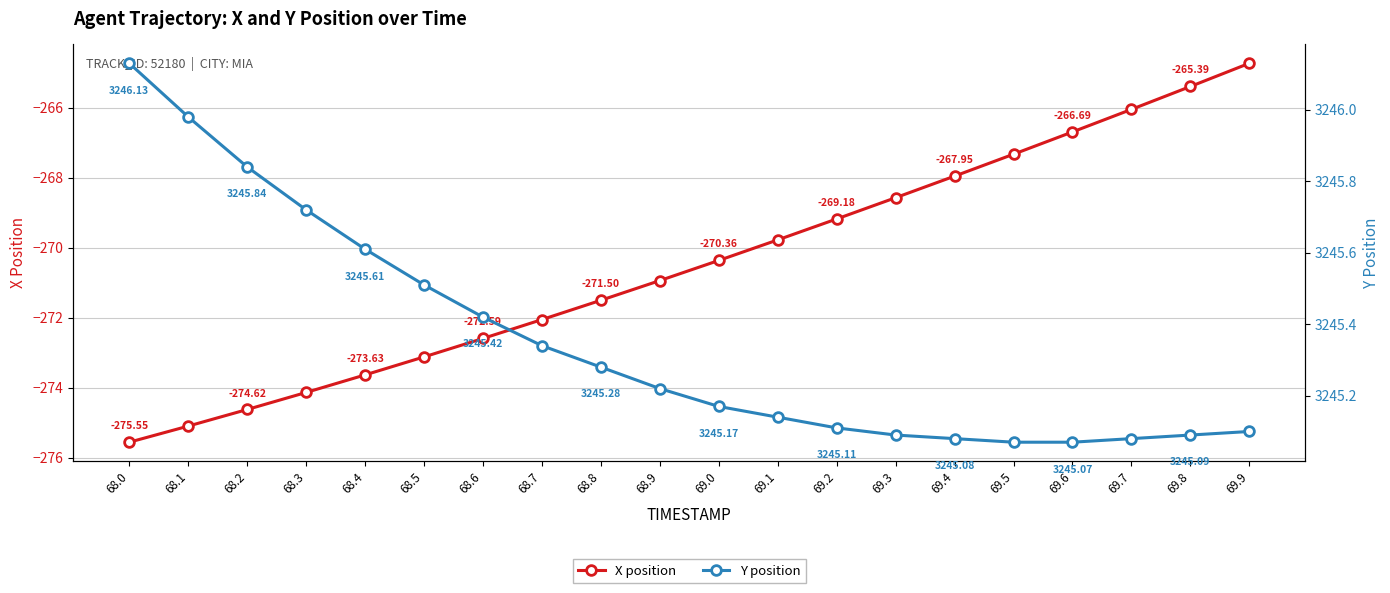

True or false: X position and Y position intersect in this chart.

False